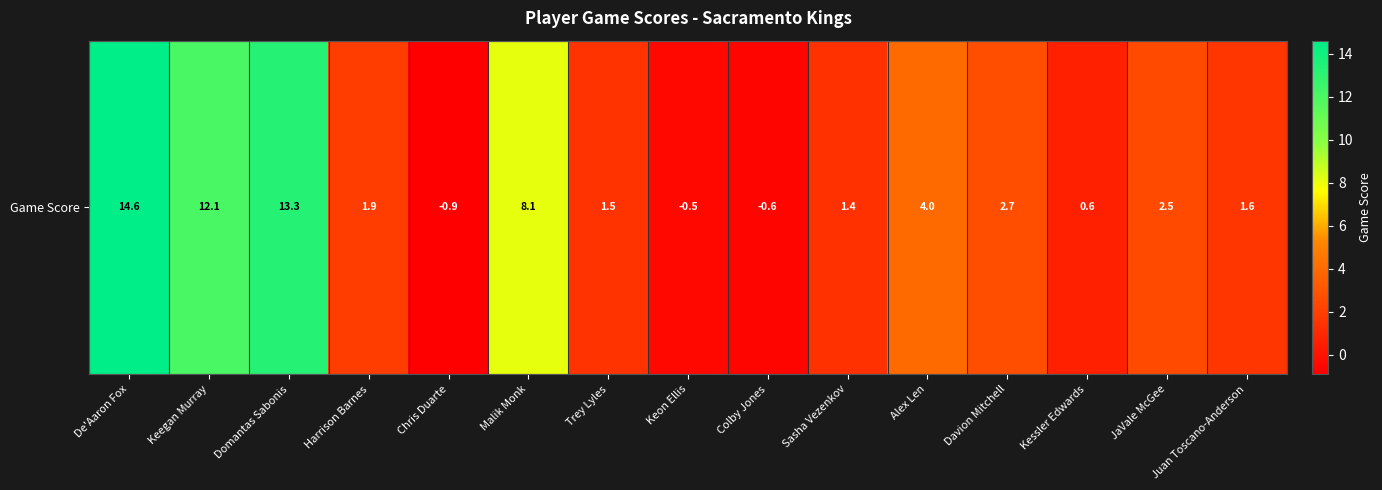

What is the difference between the values at Davion Mitchell and Keon Ellis?

3.2